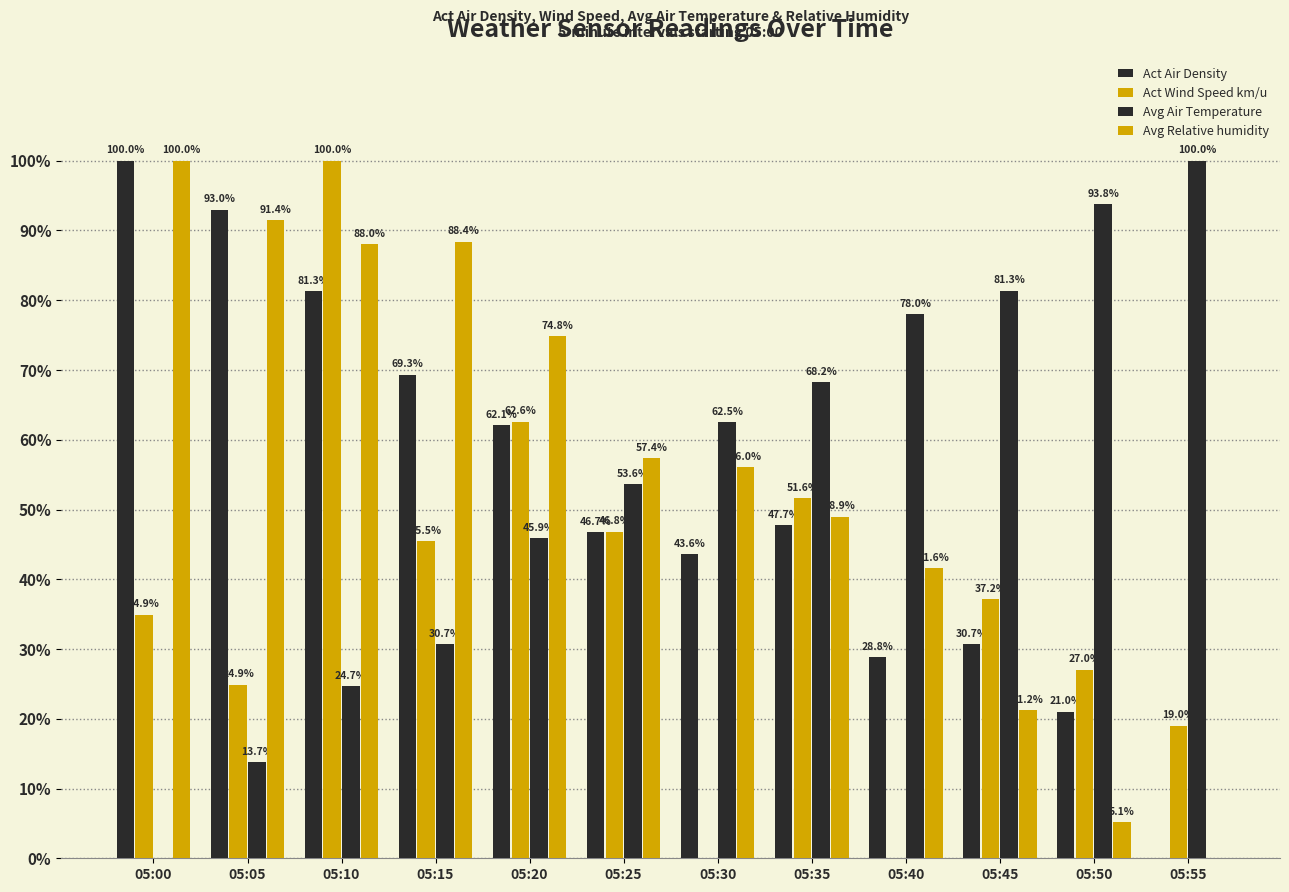

Reading right to left, extract all data points from this chart.

Act Air Density: 0.0	21.0	30.7	28.8	47.7	43.6	46.7	62.1	69.3	81.3	93.0	100.0
Act Wind Speed km/u: 19.0	27.0	37.2	0.0	51.6	0.0	46.8	62.6	45.5	100.0	24.9	34.9
Avg Air Temperature: 100.0	93.8	81.3	78.0	68.2	62.5	53.6	45.9	30.7	24.7	13.7	0.0
Avg Relative humidity: 0.0	5.1	21.2	41.6	48.9	56.0	57.4	74.8	88.4	88.0	91.4	100.0